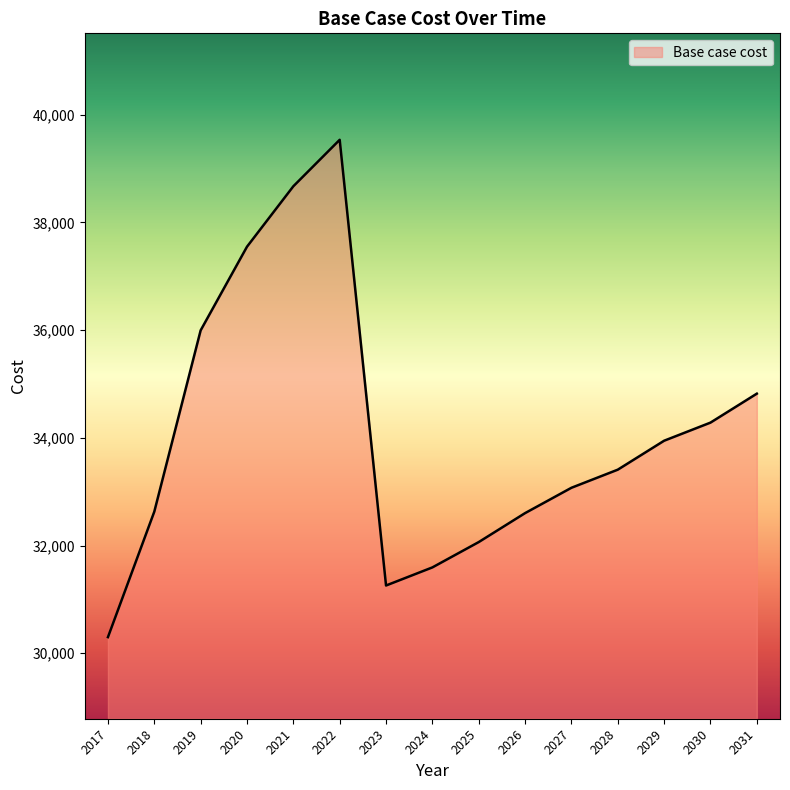

Between 2028 and 2027, which is larger?

2028